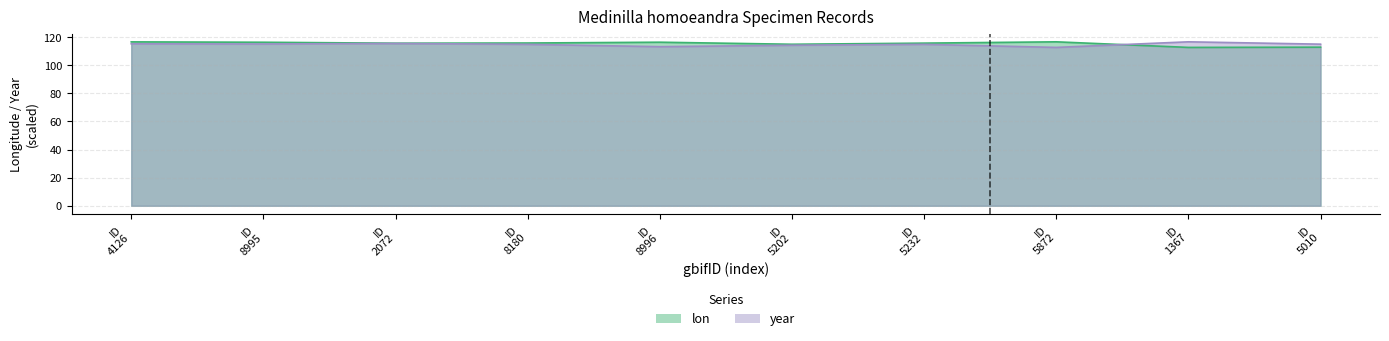

The year series shows 115.5 at ID 2072. True or false?

True